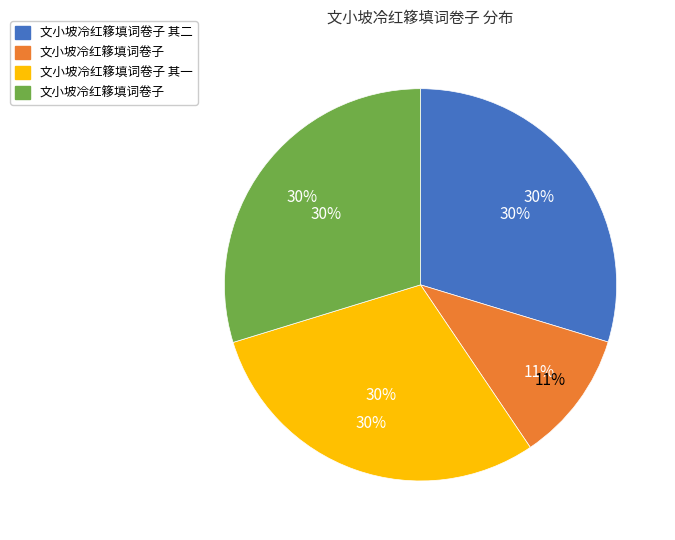

Is 文小坡冷红簃填词卷子 the majority of the pie?

No